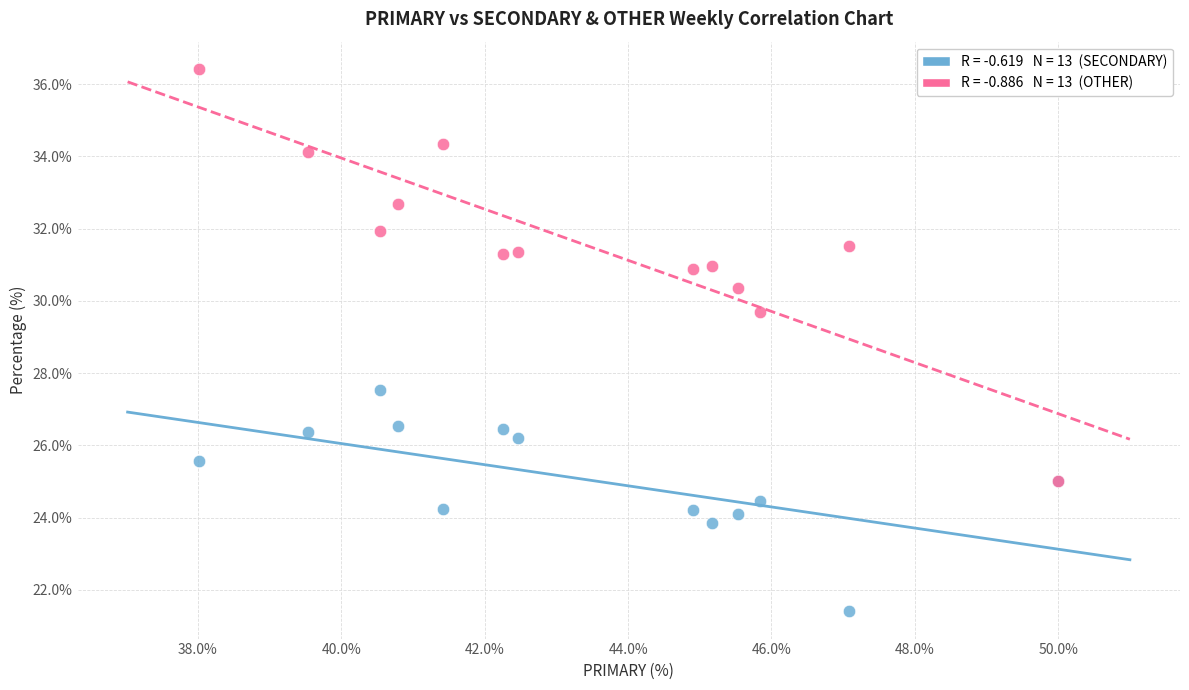

Across all series, what Y value is closest to 28?

27.5